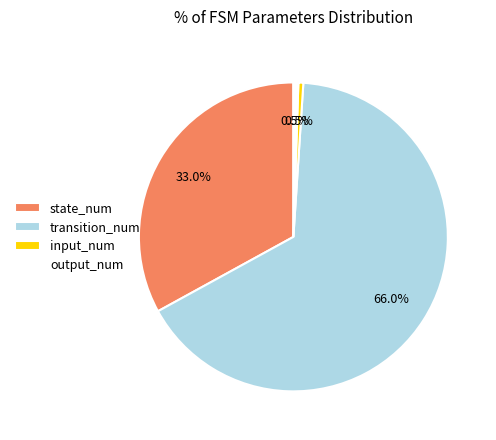

What percentage is NOT represented by state_num?

67.0%